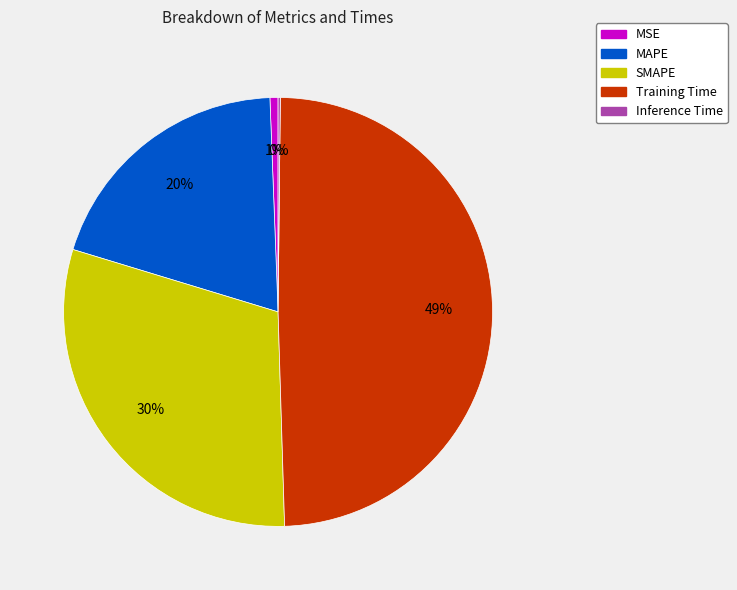

To the nearest percent, what is the difference between the largest and smallest slice percentages?

49%